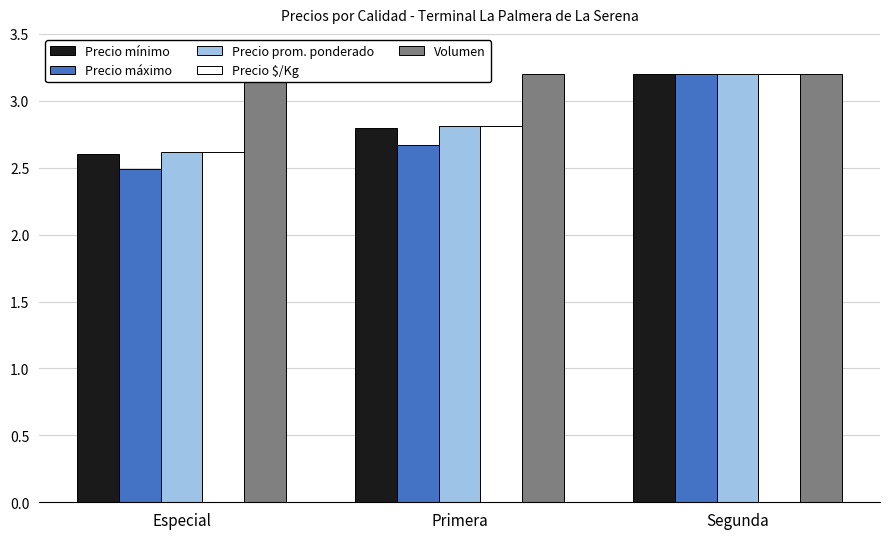

How many groups of bars are there?

3